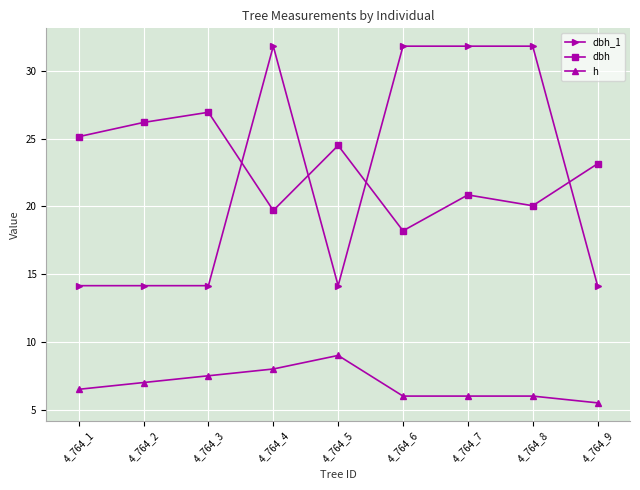

How many interior local peaks does the dbh series have?

3